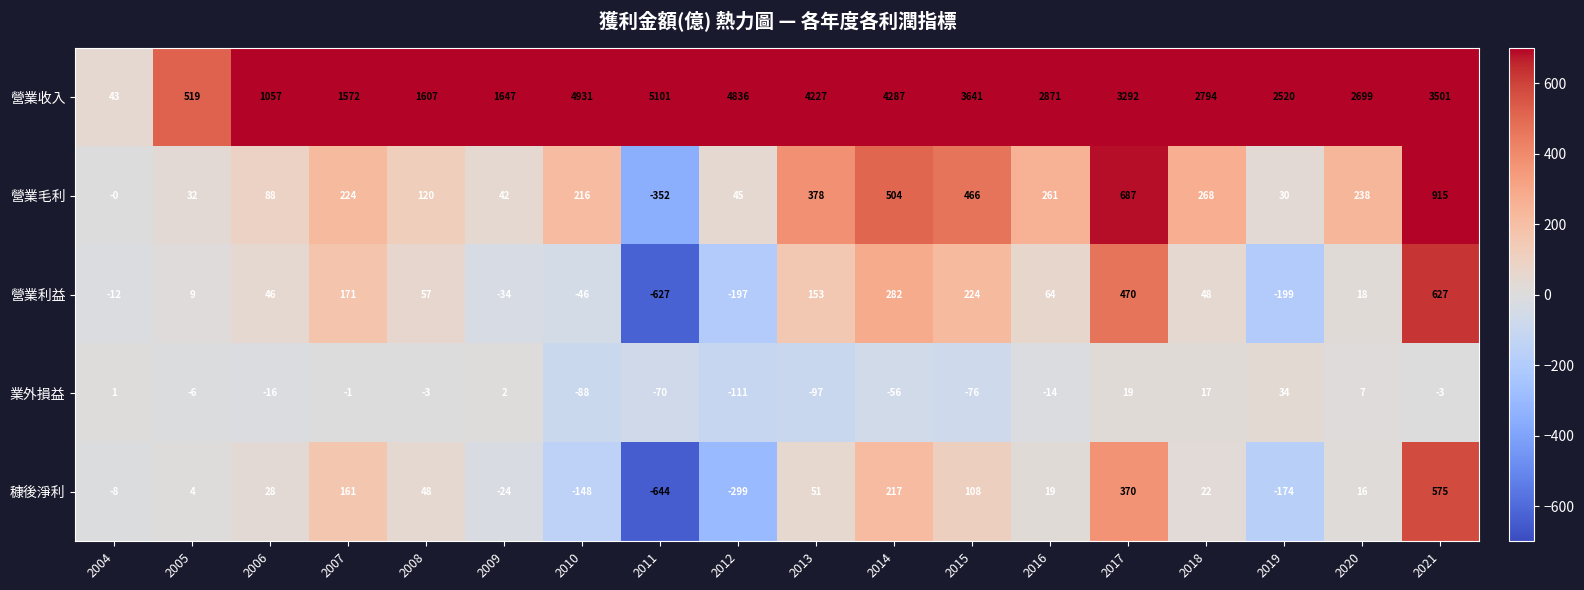

What is the minimum value shown in the chart?

-644